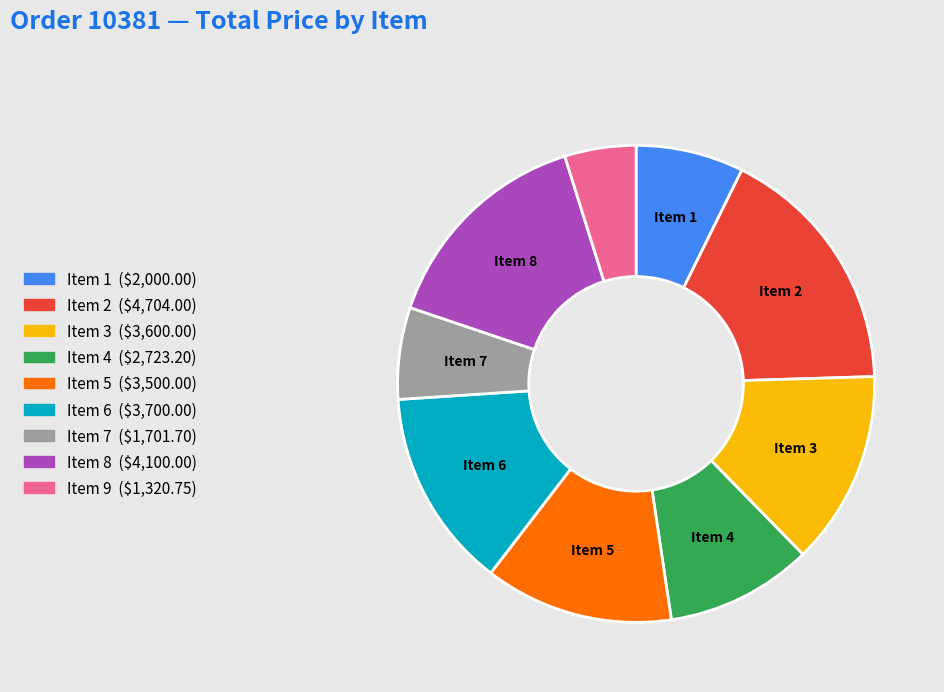

Does any single category account for the majority?

No